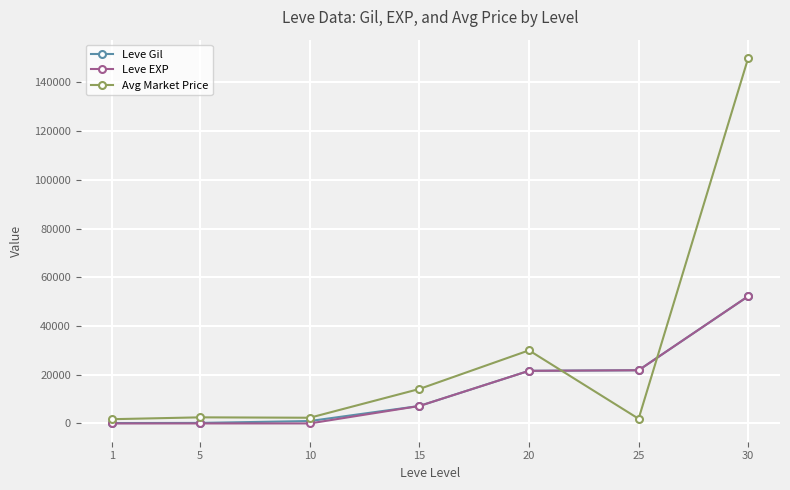

After their last crossing, which series has the higher values: Leve EXP or Avg Market Price?

Avg Market Price